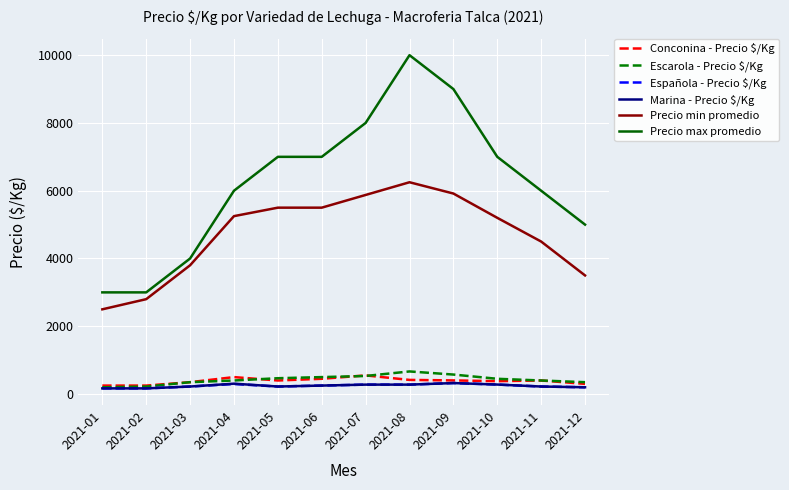

At which label is Precio min promedio closest to 4375?

2021-11